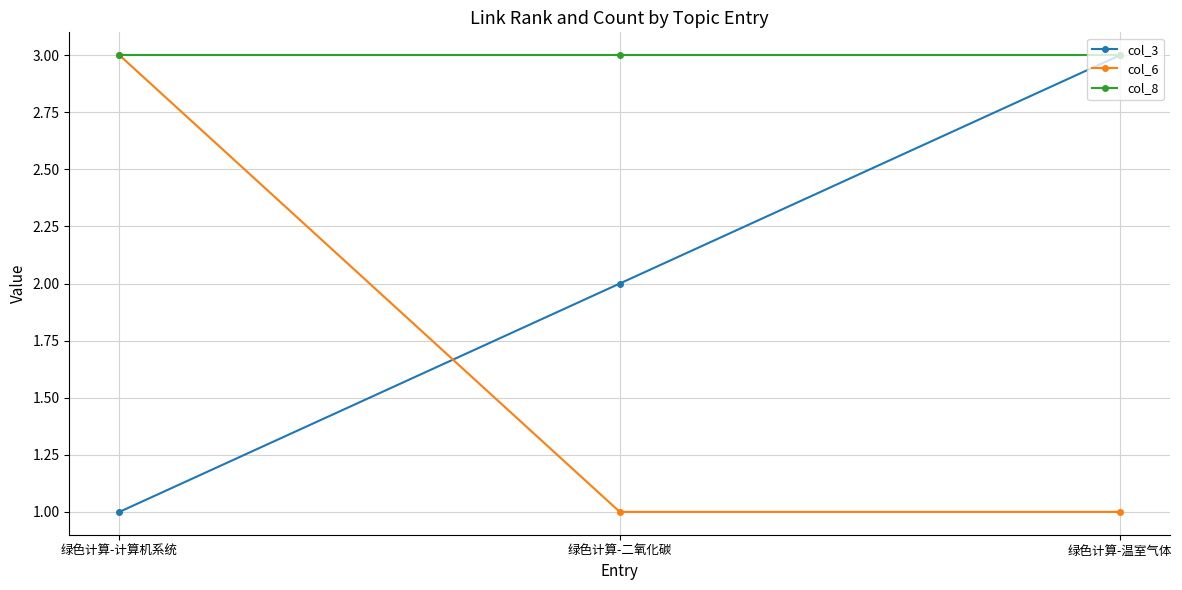

What is the label of the 2nd point from the right?

绿色计算-二氧化碳